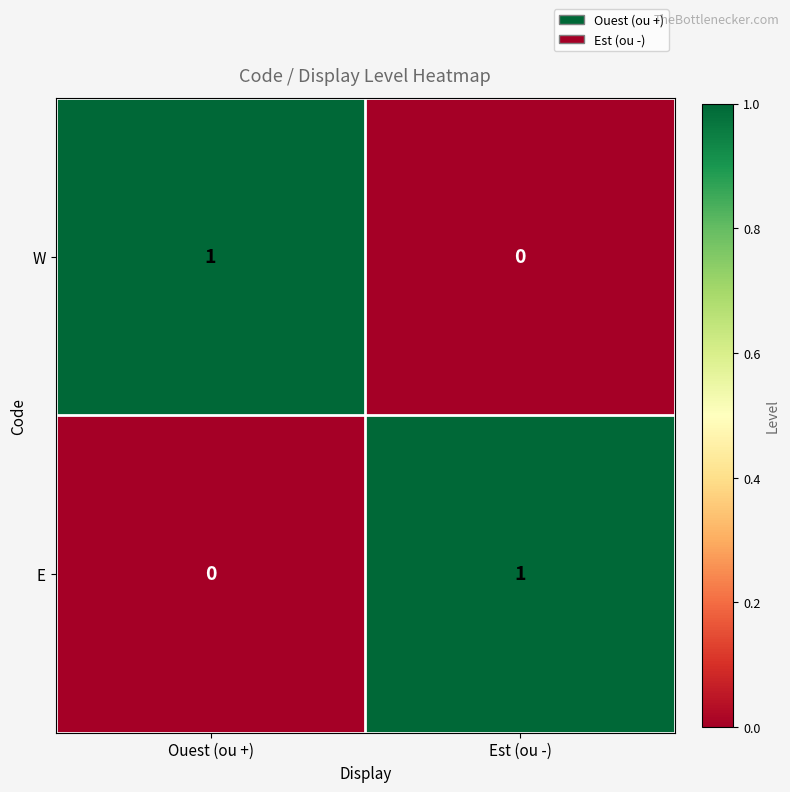

The value of E at Ouest (ou +) is 0. True or false?

True